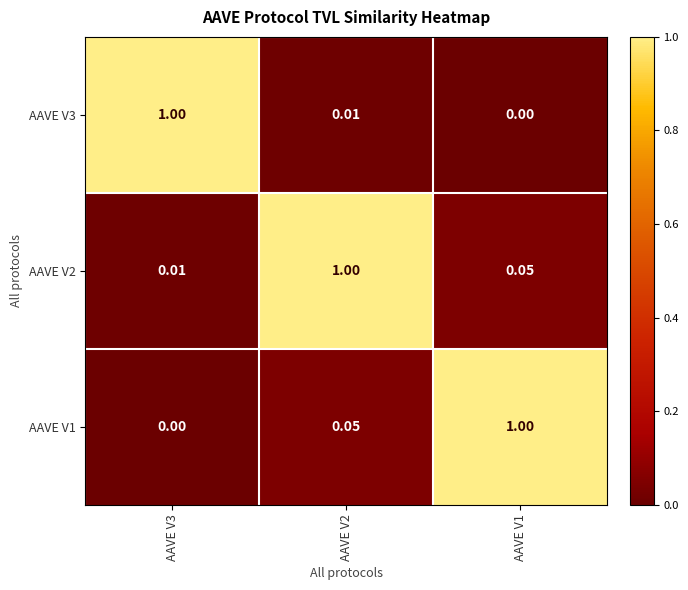

Is the value of AAVE V3 at AAVE V1 greater than the value of AAVE V2 at AAVE V3?

No